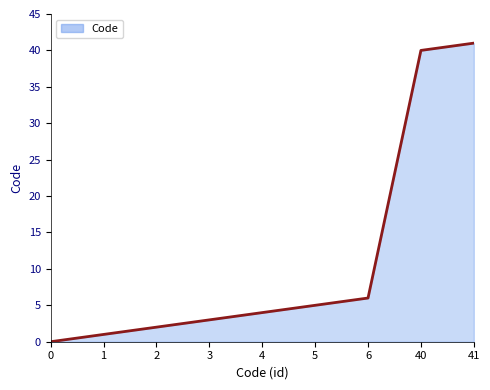

List the labels in order of value, largest first.

41, 40, 6, 5, 4, 3, 2, 1, 0